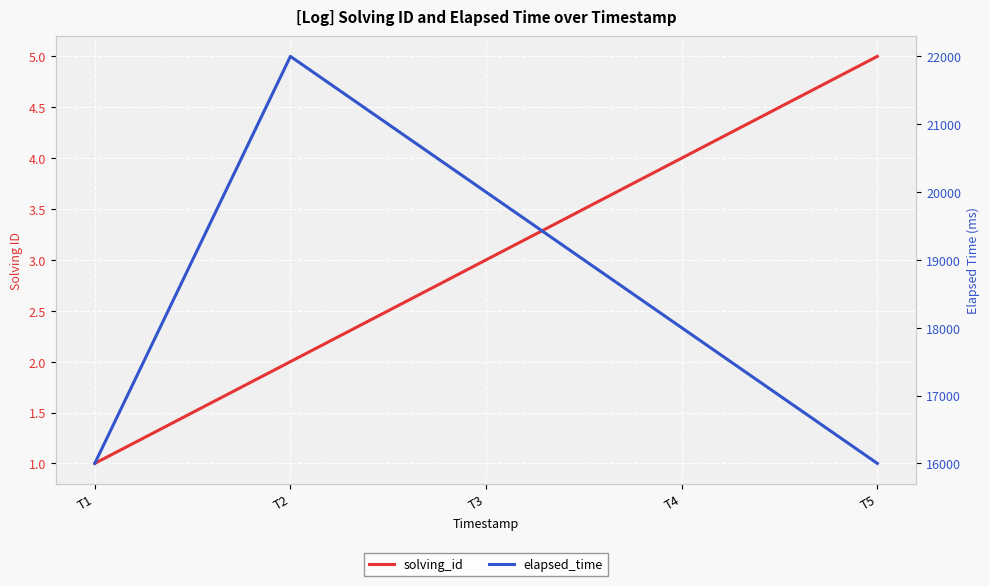

At which category is the sum across all series the highest?

T2